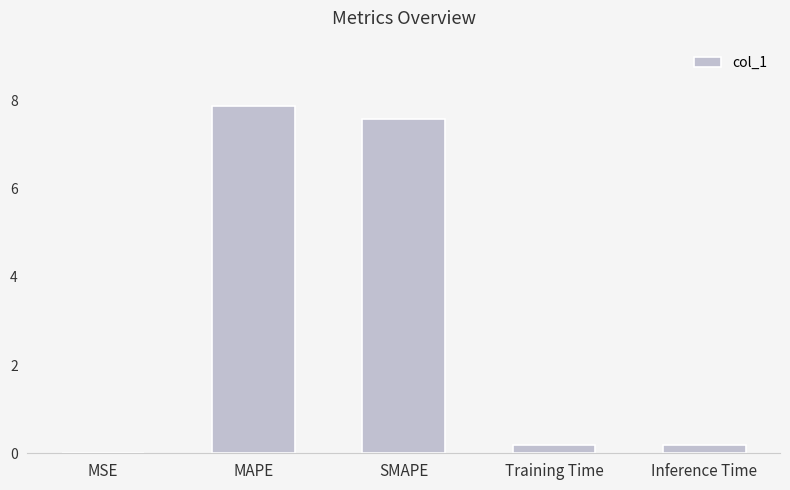

Does the chart contain stacked bars?

No